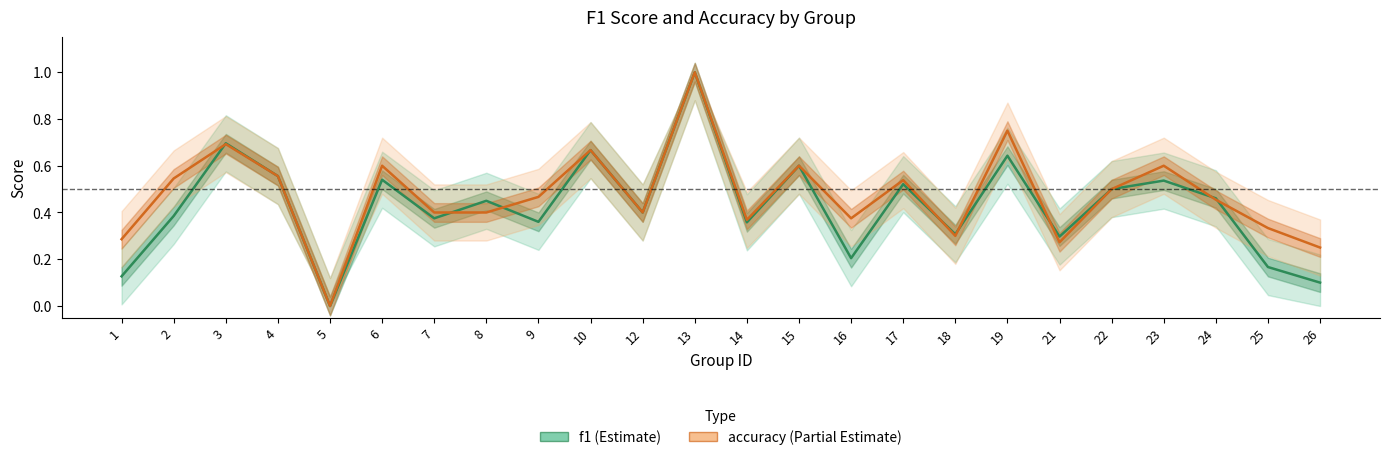

True or false: accuracy has a value of 0.3 at 18.

True